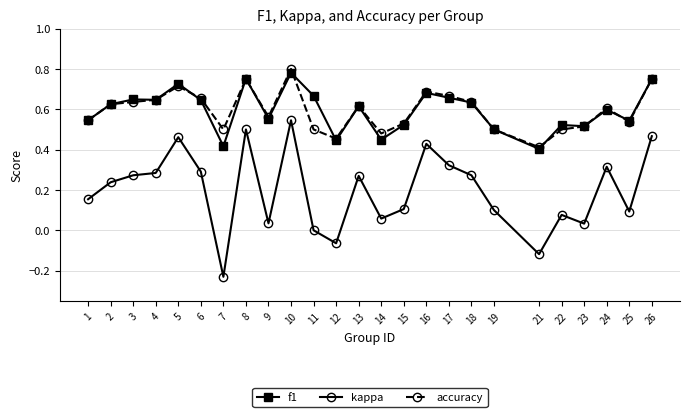

What is the total value across all series at 3?

1.6